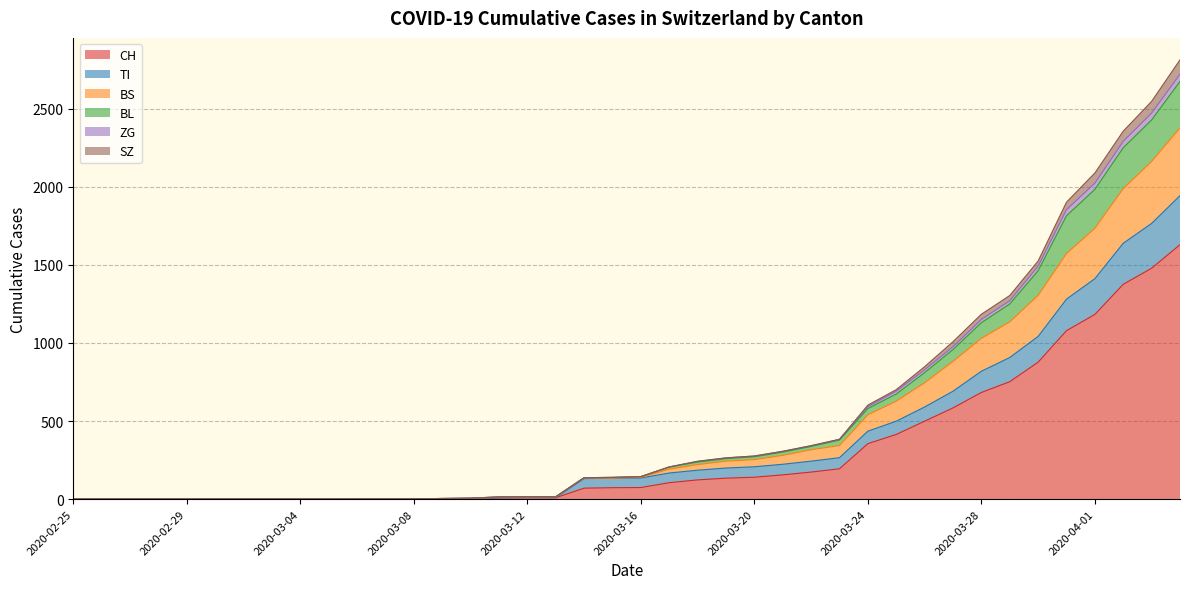

What is the maximum value for CH?

1630